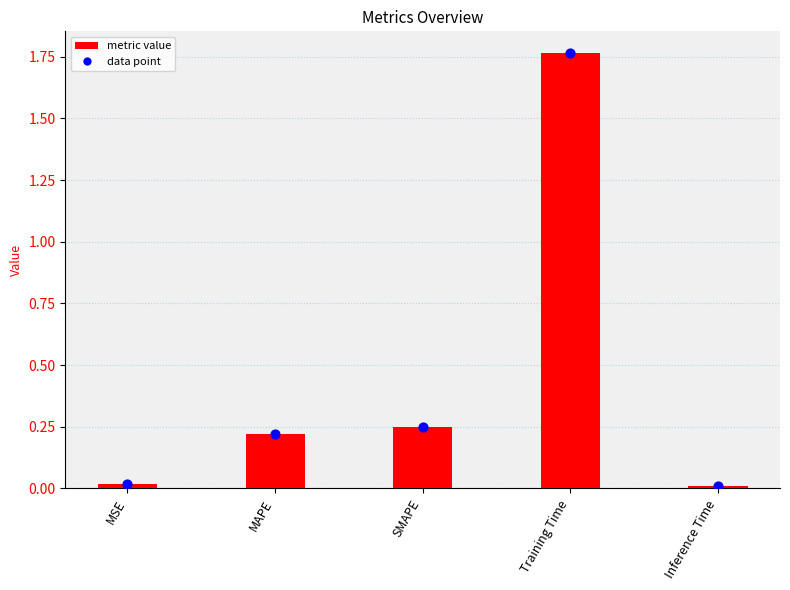

What is the change in value from MSE to Training Time?

+1.7